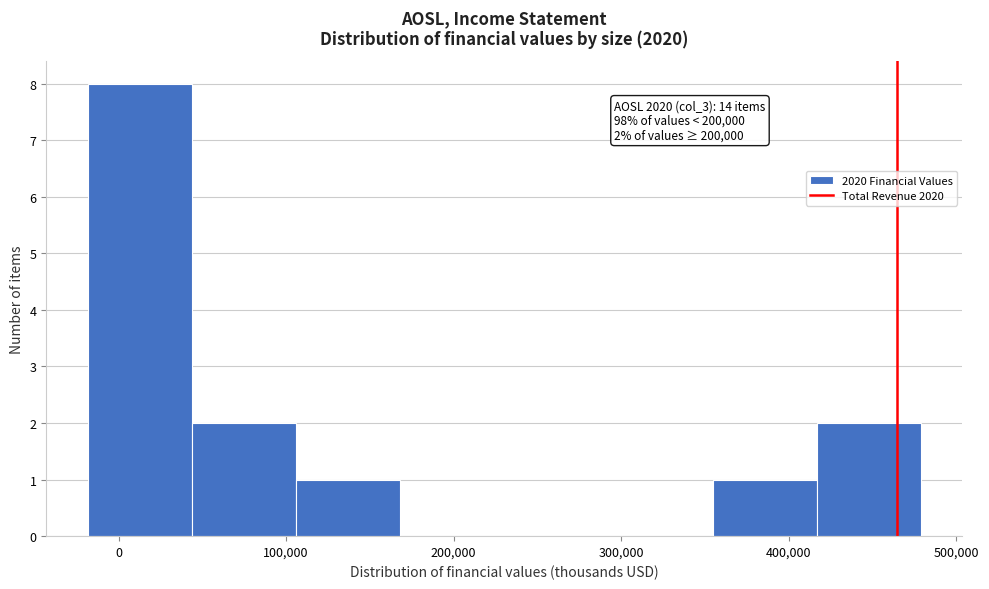

Which range on the x-axis has the tallest bar?

-20000 to 40000